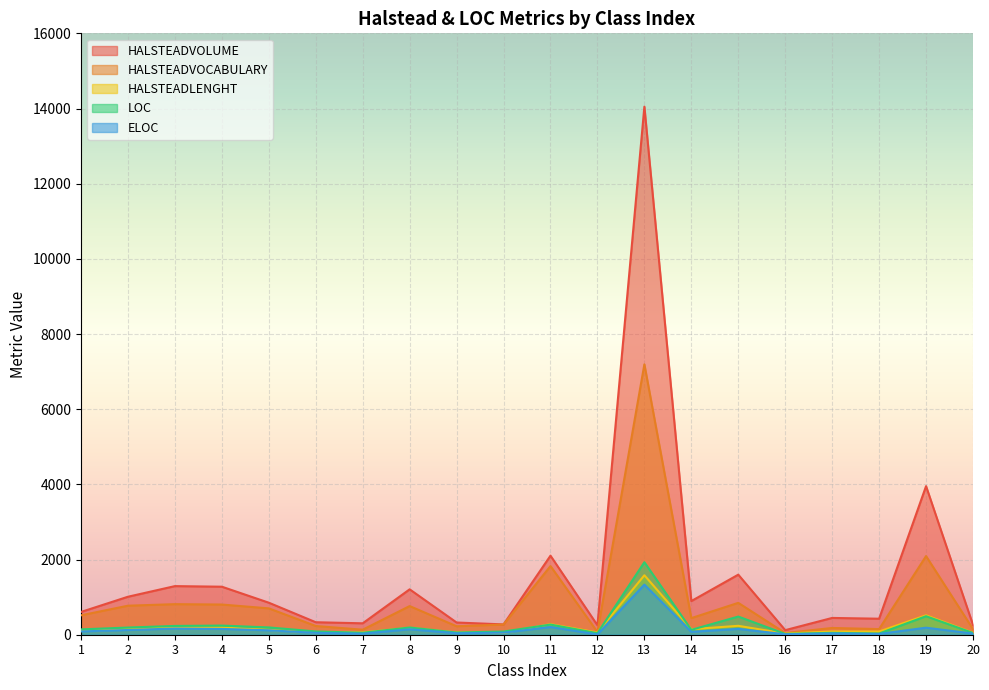

What is the value of the HALSTEADLENGHT point at the 9th from the left?

60.0